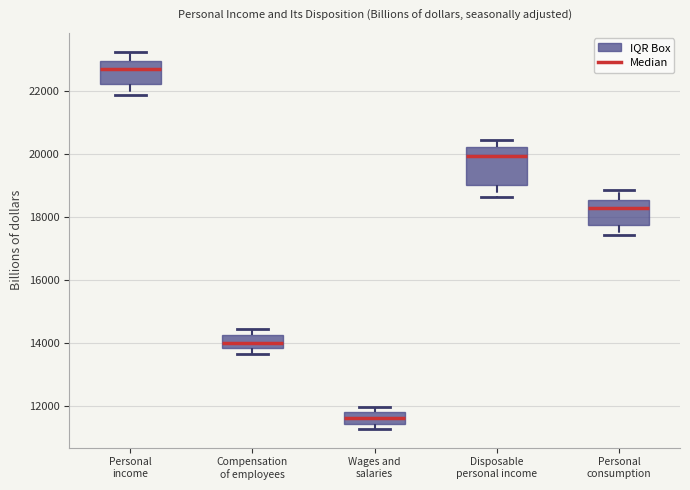

Reading left to right, transcribe this box plot: for each box, give where its median line is, the range the box spans, and where its two whiskers end, as read against the y-axis. The values are not printed on the chart, so give them approximately, as read against the axis.

Personal income: median 22800, box 22200 to 23000, whiskers 21800 to 23200
Compensation of employees: median 14000, box 13800 to 14200, whiskers 13600 to 14400
Wages and salaries: median 11600, box 11400 to 11800, whiskers 11200 to 12000
Disposable personal income: median 20000, box 19000 to 20200, whiskers 18600 to 20400
Personal consumption: median 18200, box 17800 to 18600, whiskers 17400 to 18800